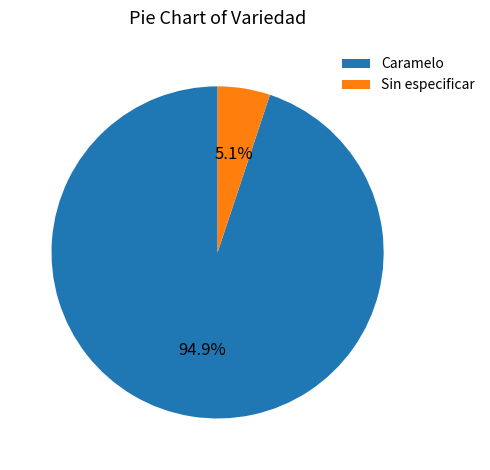

Is the sum of Caramelo and Sin especificar greater than half?

Yes